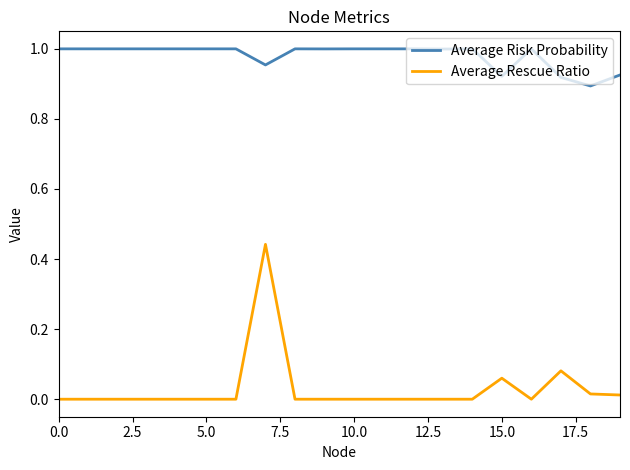

List the series in order of their peak value, highest first.

Average Risk Probability, Average Rescue Ratio